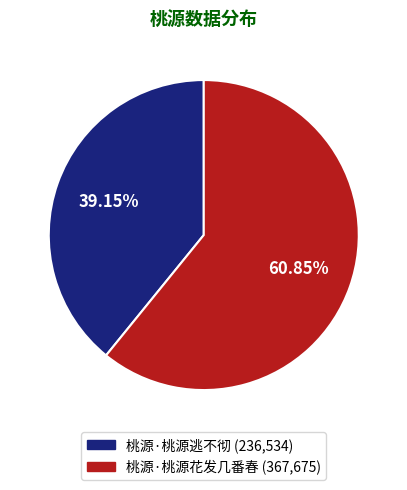

Is it true that 桃源·桃源逃不彻 is 39% of the pie?

True